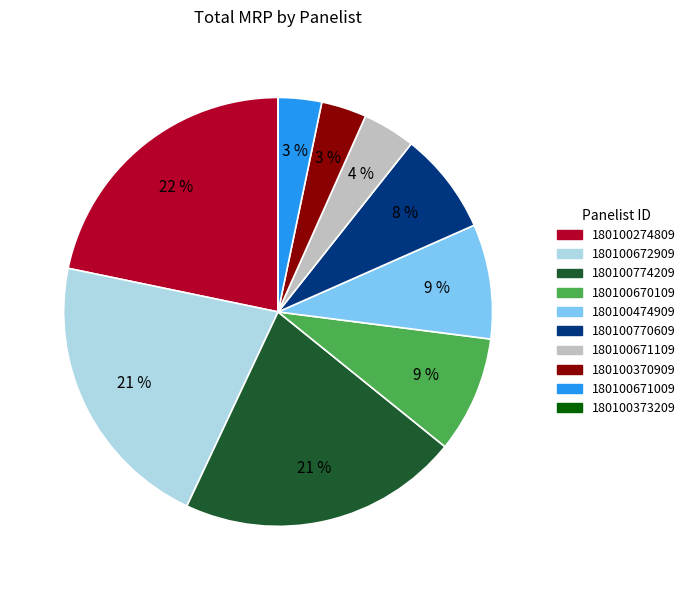

Is there a majority slice in this chart?

No